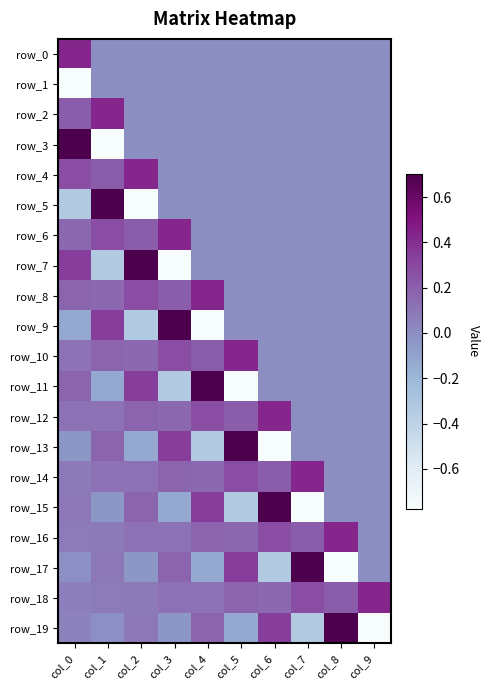

How many values in row_11 are below zero?

3